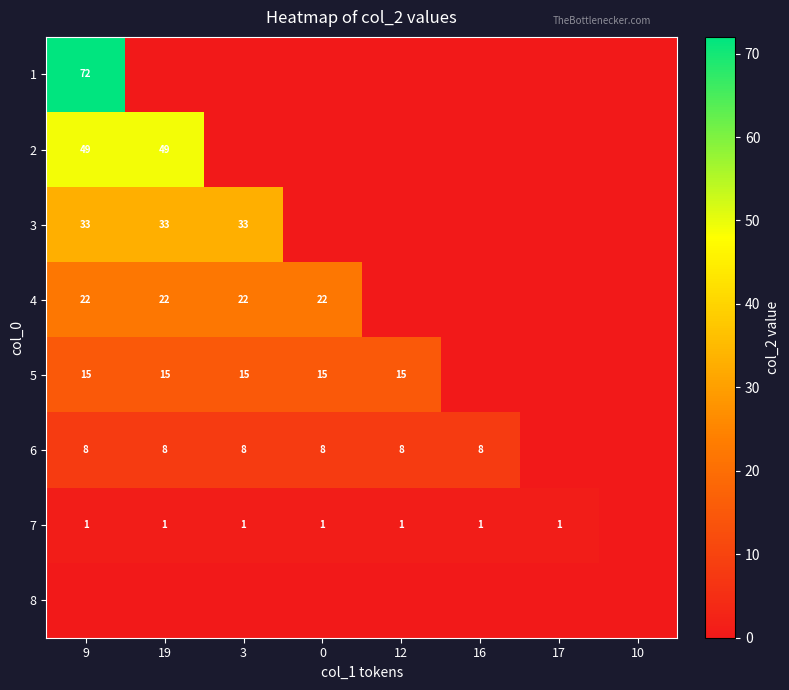

True or false: 5 has a value of 15 at 0.

True